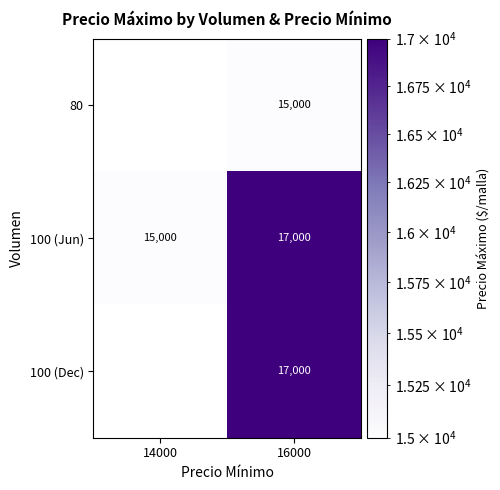

The value of 100 (Jun) at 14000 is 5319. True or false?

False